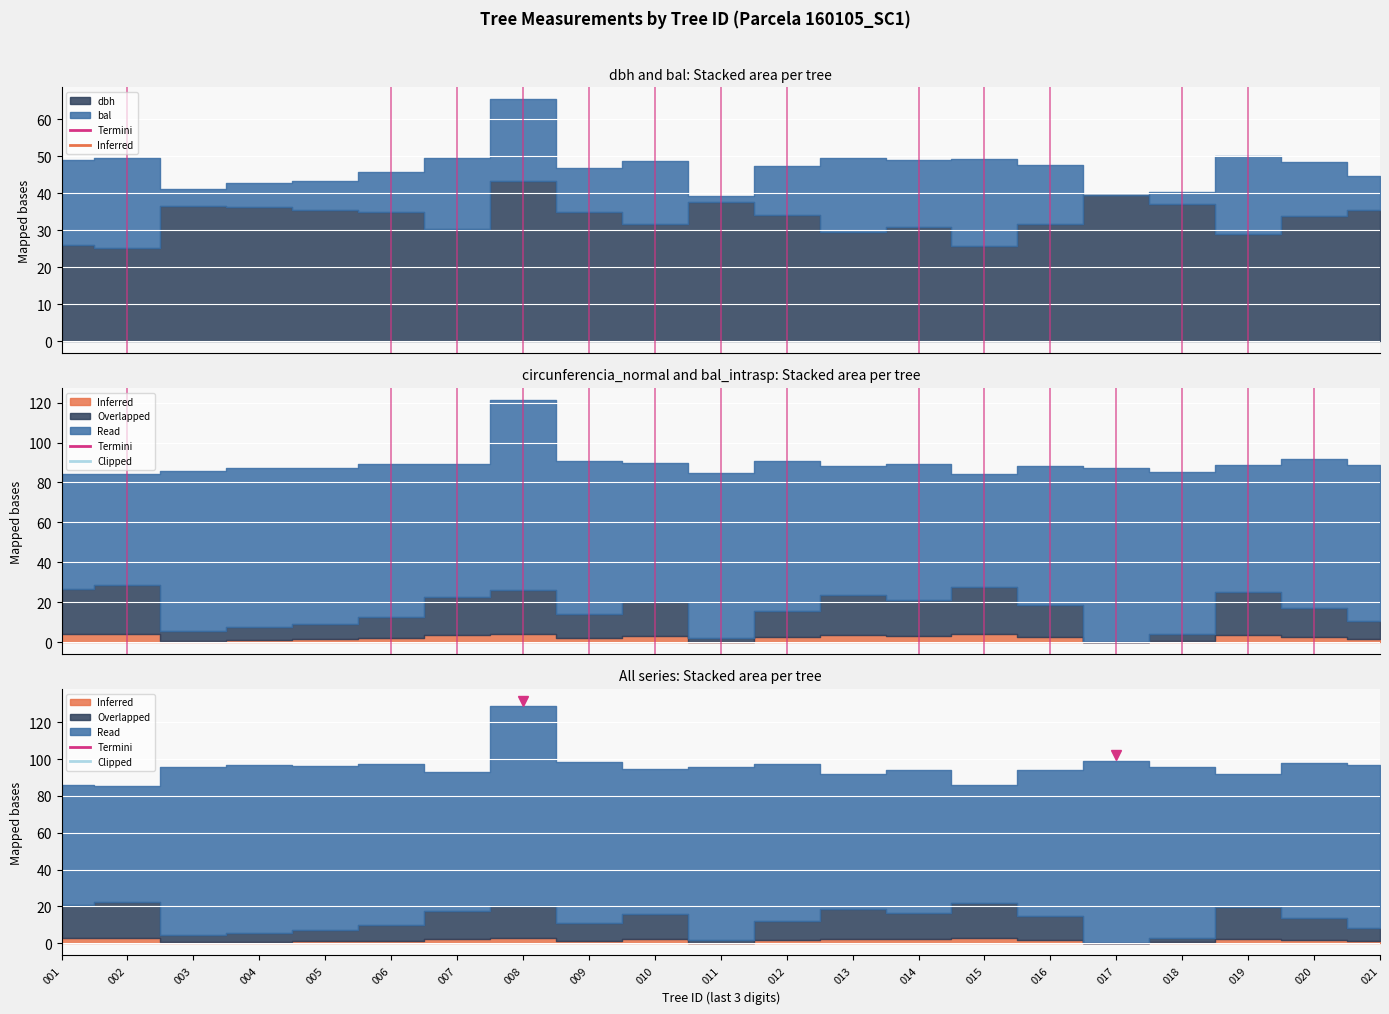

Is the value of bal_intrasp at 160105013 greater than the value of circunferencia_normal at 160105001?

No